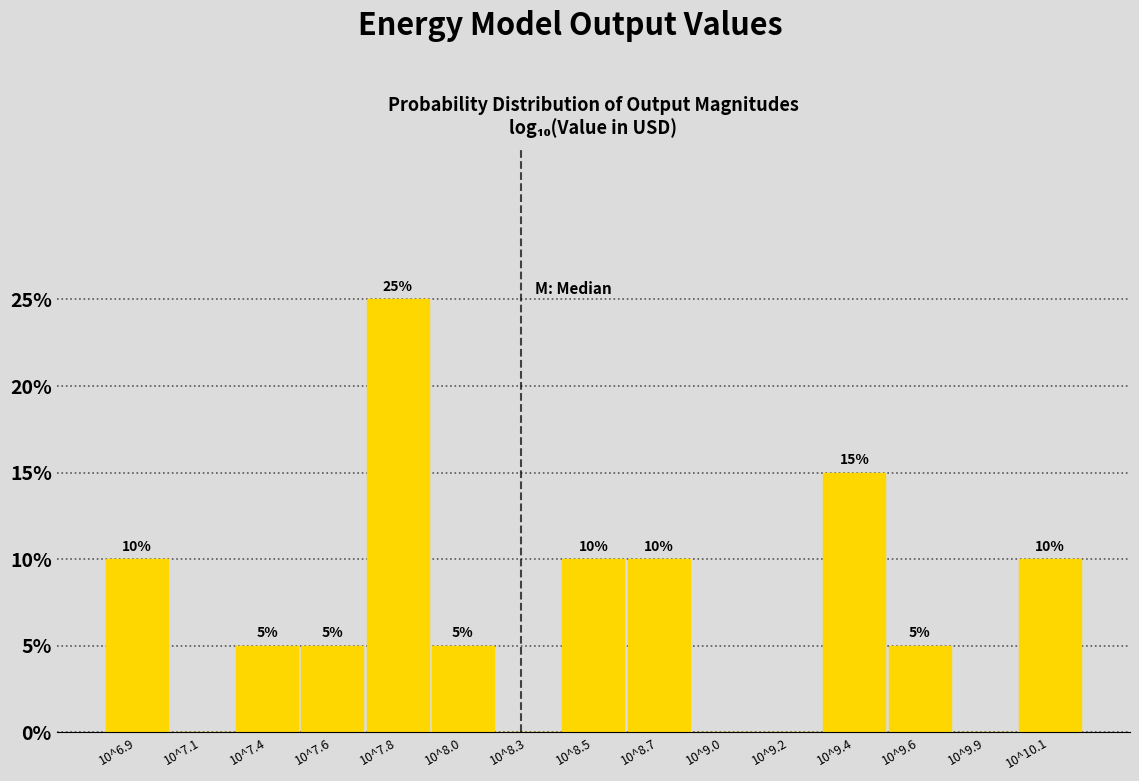

Reading right to left, list all the values displayed in this chart.

10^10.1=10	10^9.9=0	10^9.6=5	10^9.4=15	10^9.2=0	10^9.0=0	10^8.7=10	10^8.5=10	10^8.3=0	10^8.0=5	10^7.8=25	10^7.6=5	10^7.4=5	10^7.1=0	10^6.9=10